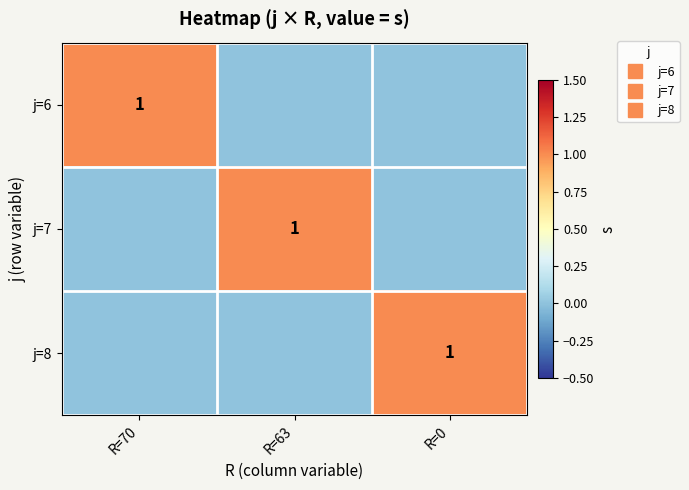

List the labels in order of j=8 value, smallest first.

R=70, R=63, R=0